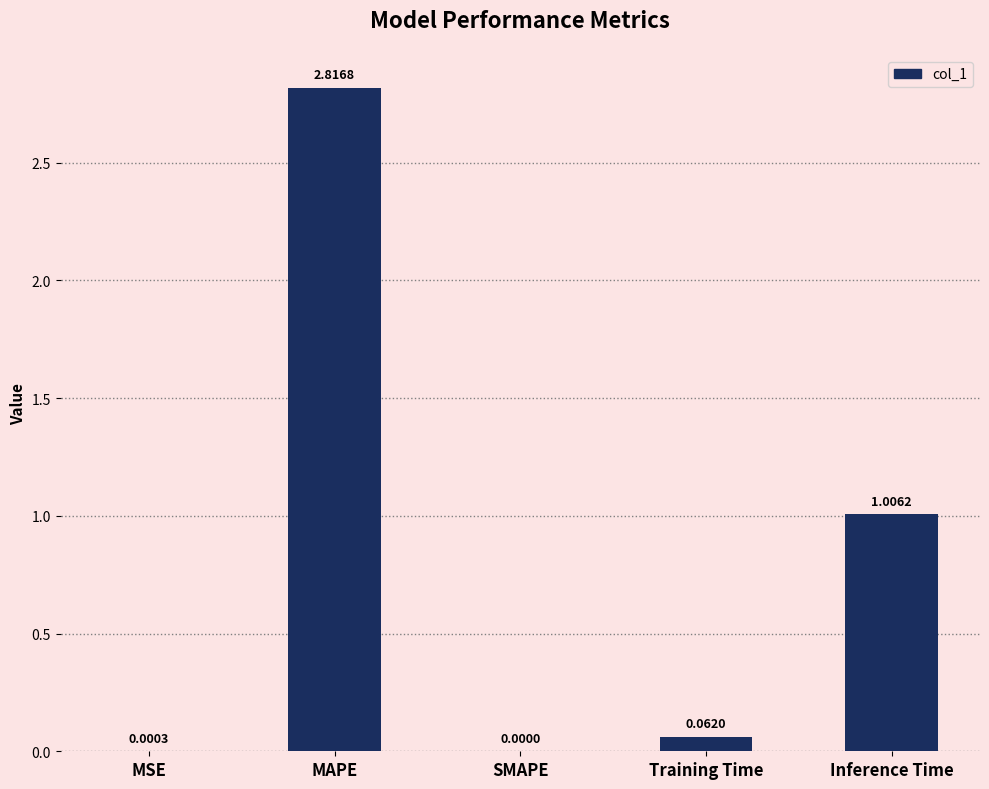

At which category does the chart reach its peak across all series?

MAPE